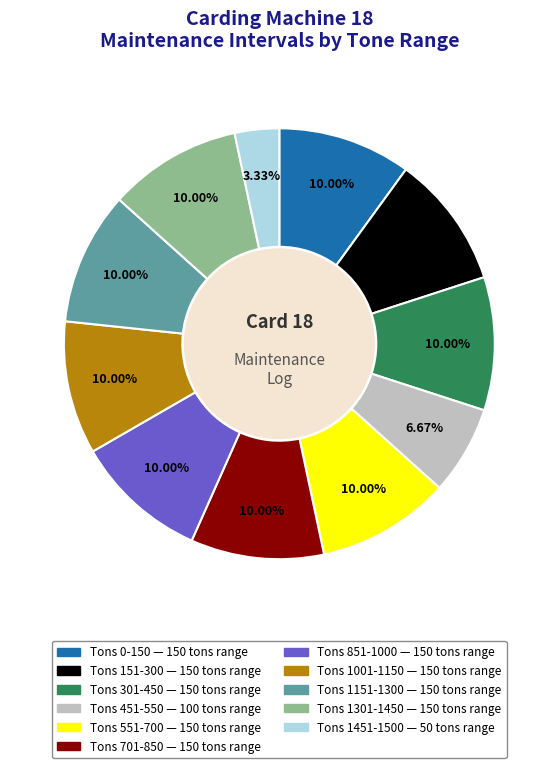

To the nearest percent, what is the difference between the largest and smallest slice percentages?

7%